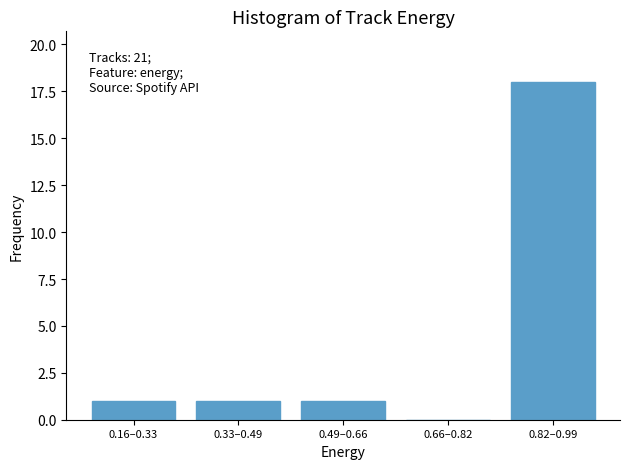

Reading left to right, transcribe all the data shown in this chart.

0.16–0.33=1	0.33–0.49=1	0.49–0.66=1	0.66–0.82=0	0.82–0.99=18